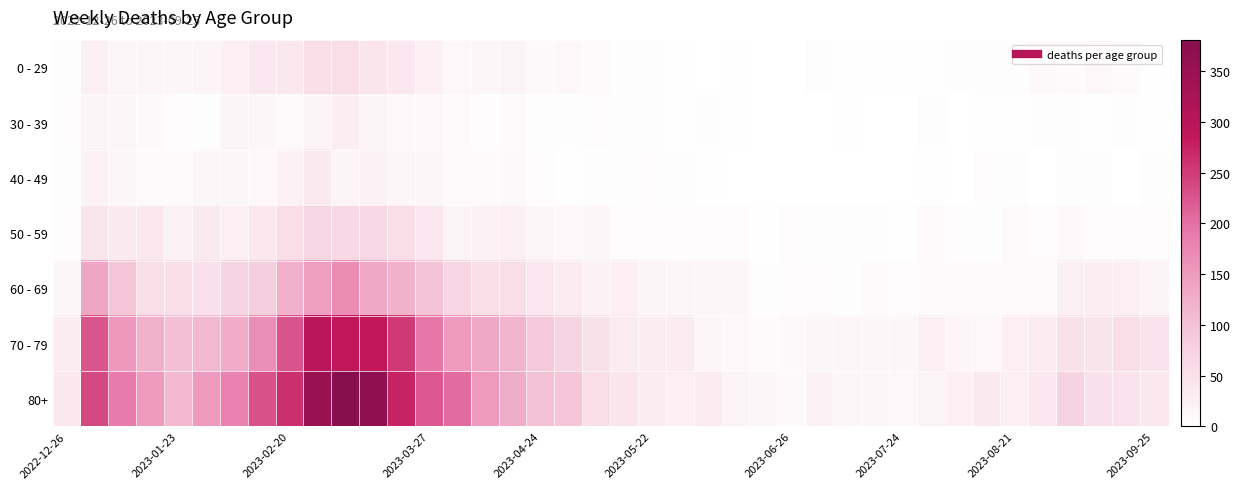

At which category is the sum across all series the highest?

10